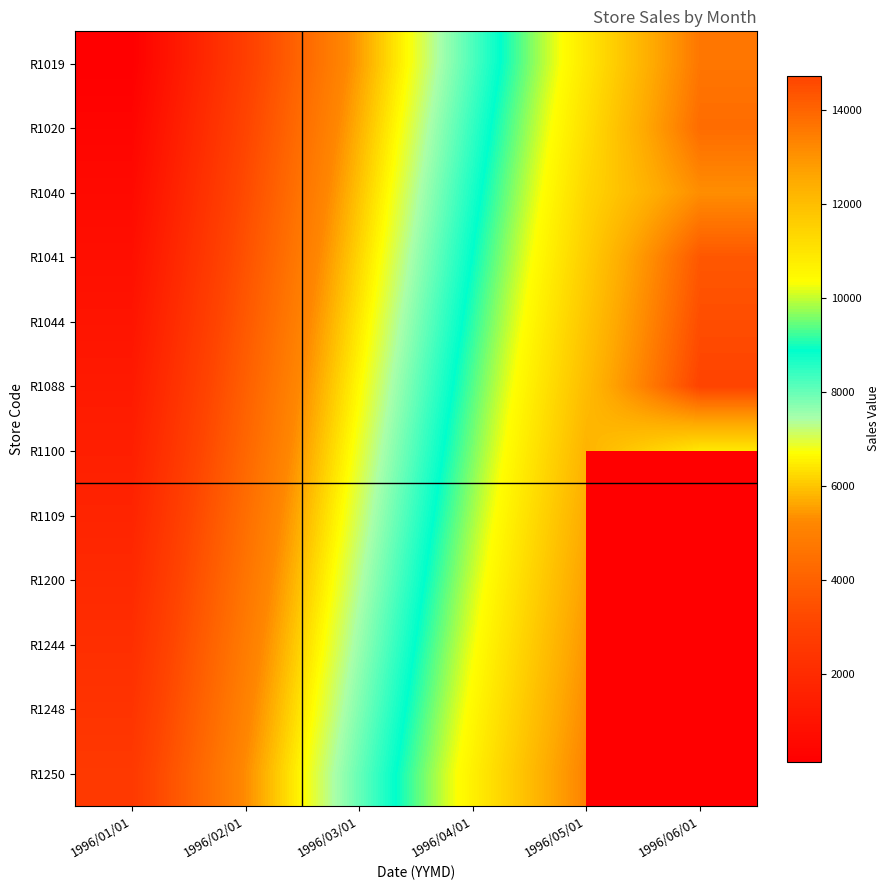

The value of R1019 at 1996/03/01 is 5520.0. True or false?

True